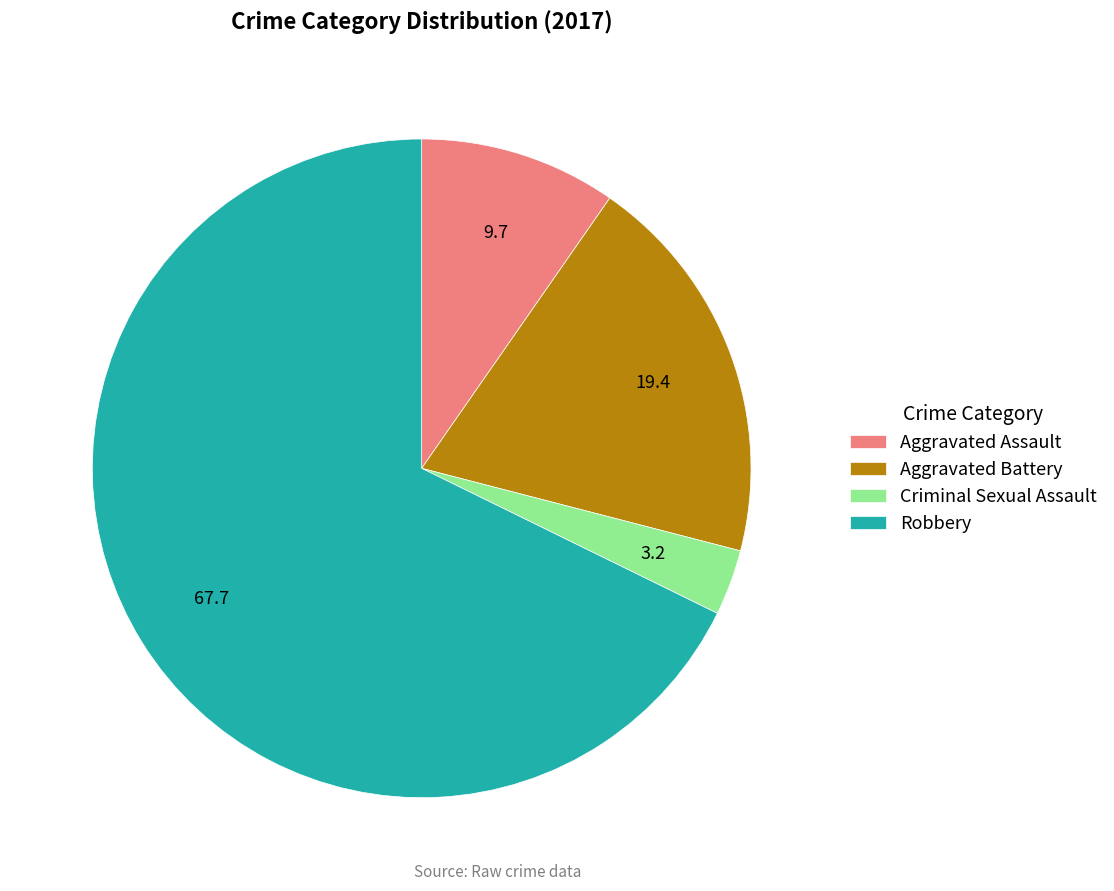

Does any single category account for the majority?

Yes